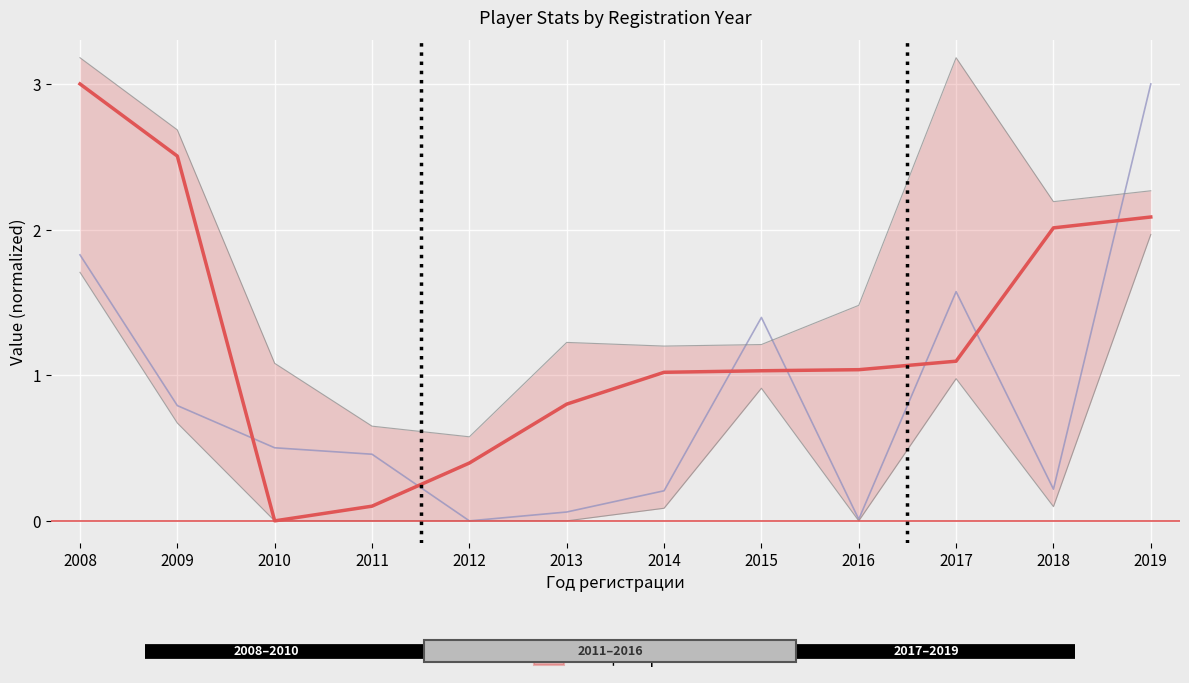

Rank the categories by value from lowest to highest.

2010, 2011, 2012, 2013, 2014, 2015, 2016, 2017, 2018, 2019, 2009, 2008